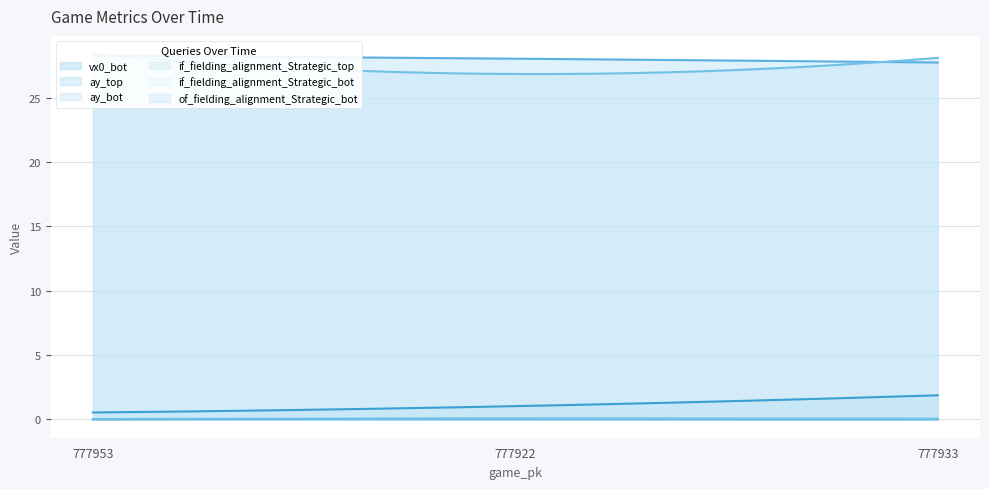

At 777922, list the series in order from largest to smallest.

ay_top, ay_bot, vx0_bot, if_fielding_alignment_Strategic_bot, if_fielding_alignment_Strategic_top, of_fielding_alignment_Strategic_bot